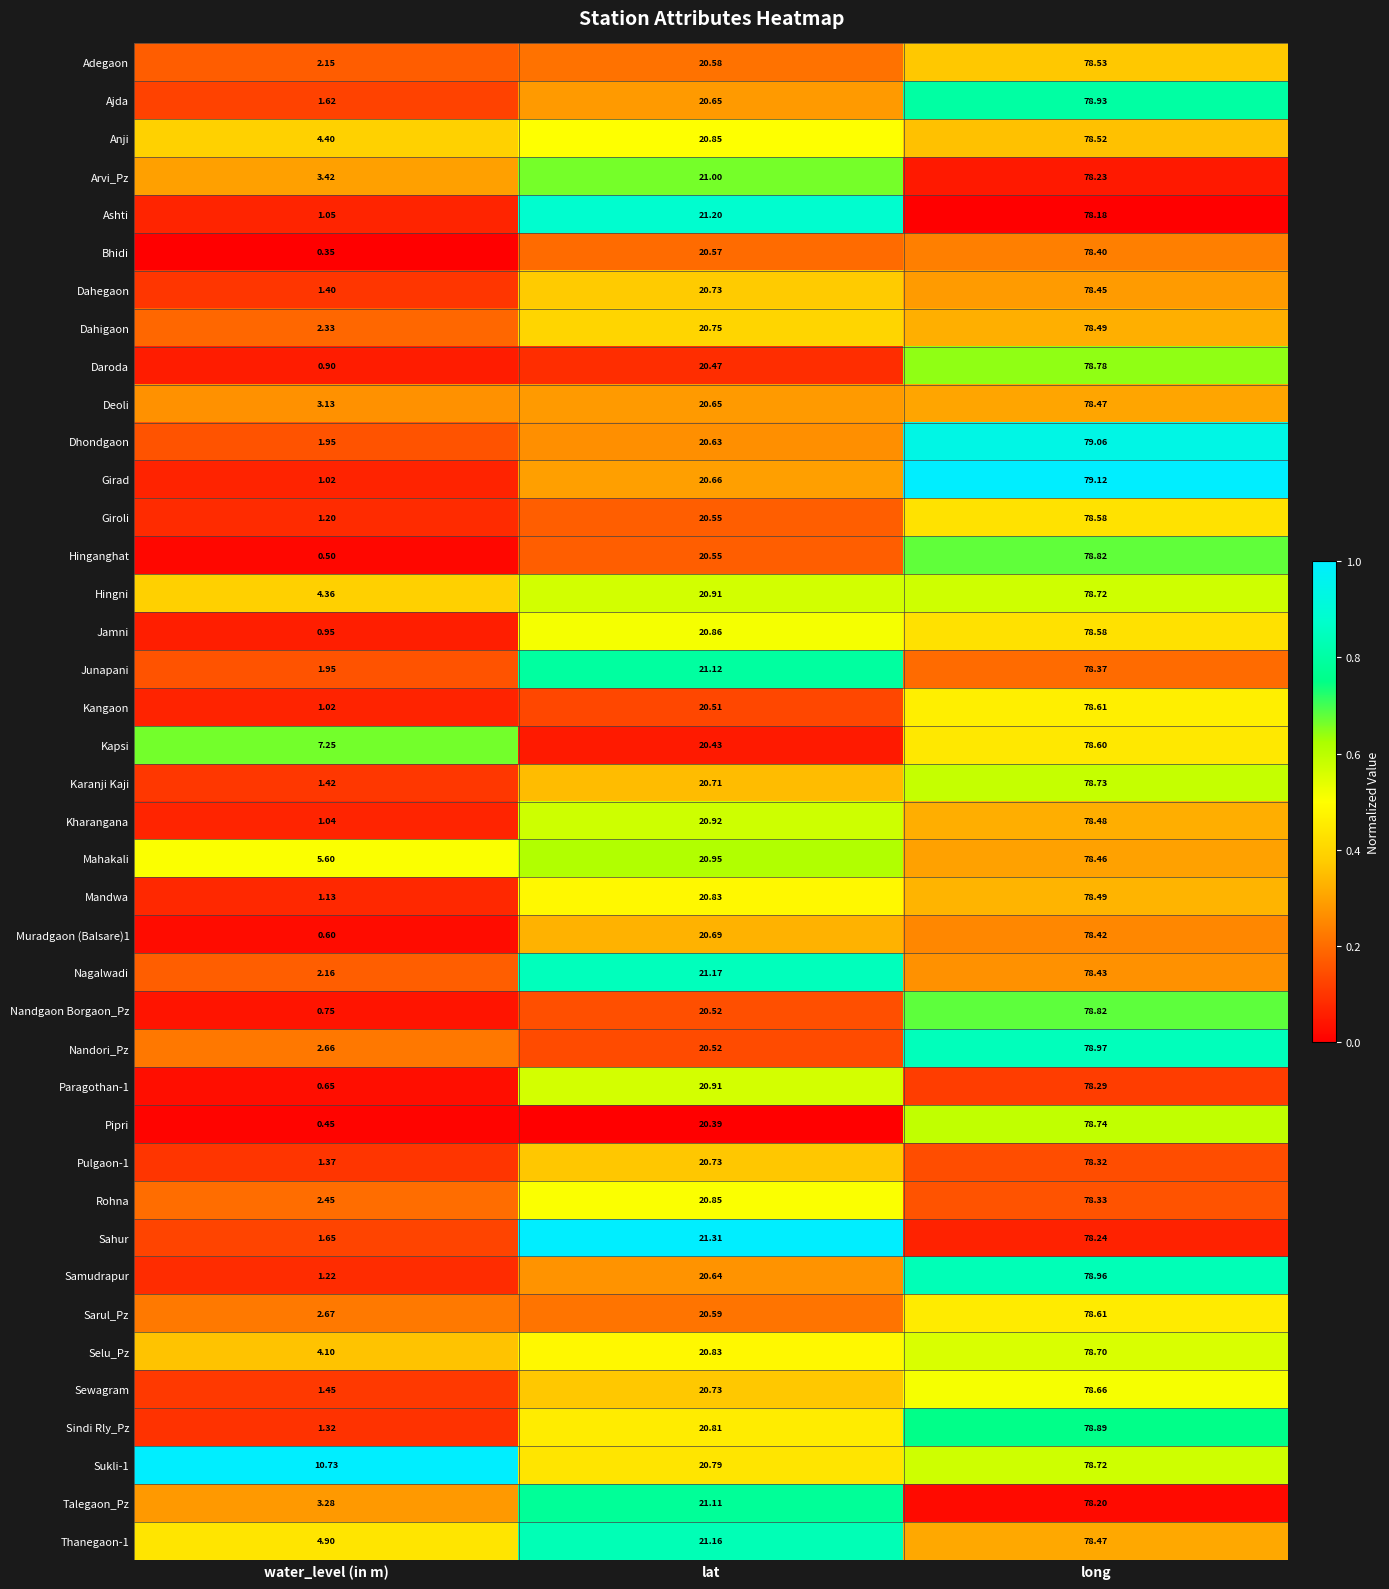

Which series has the widest spread of values?

Hinganghat